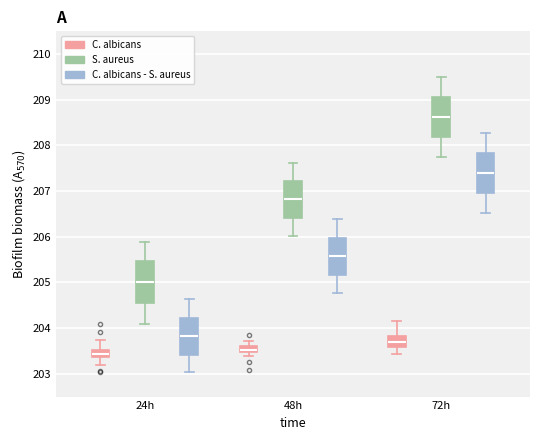

Where is the lower edge of the box for 24h (C. albicans) on the y-axis? The values are not printed on the chart, so give them approximately, as read against the axis.

203.4